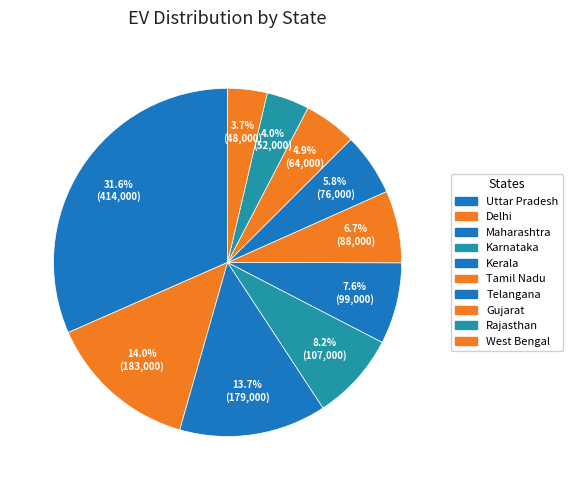

Between Gujarat and Telangana, which is larger?

Telangana